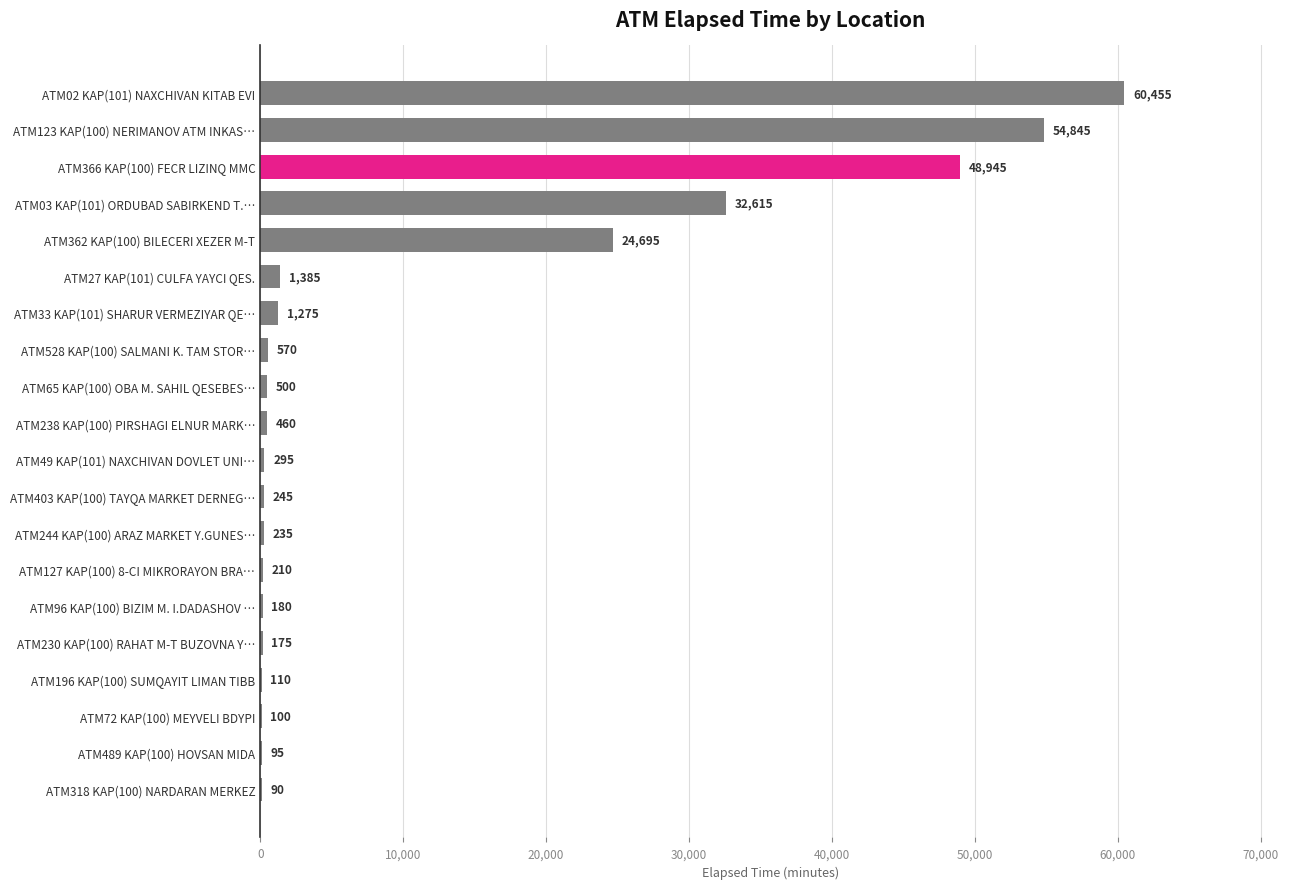

What is the maximum value shown in the chart?

60455